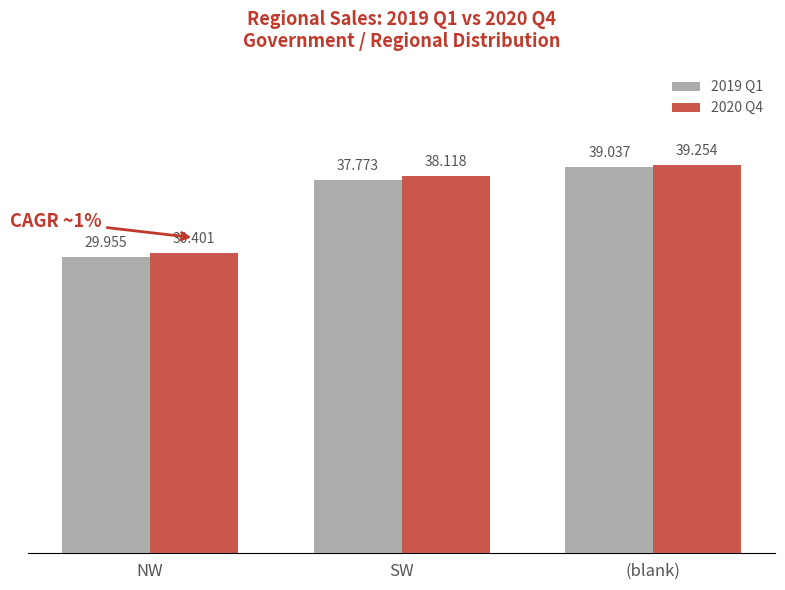

What is the minimum value shown in the chart?

29955